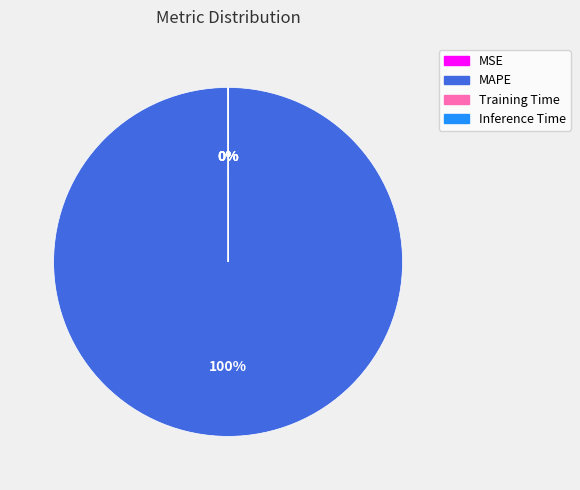

Does any single category account for the majority?

Yes